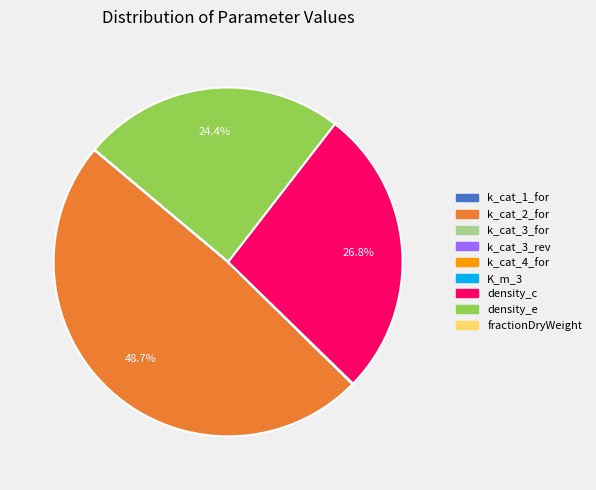

What is the ratio of the value at density_e to the value at density_c?

0.9